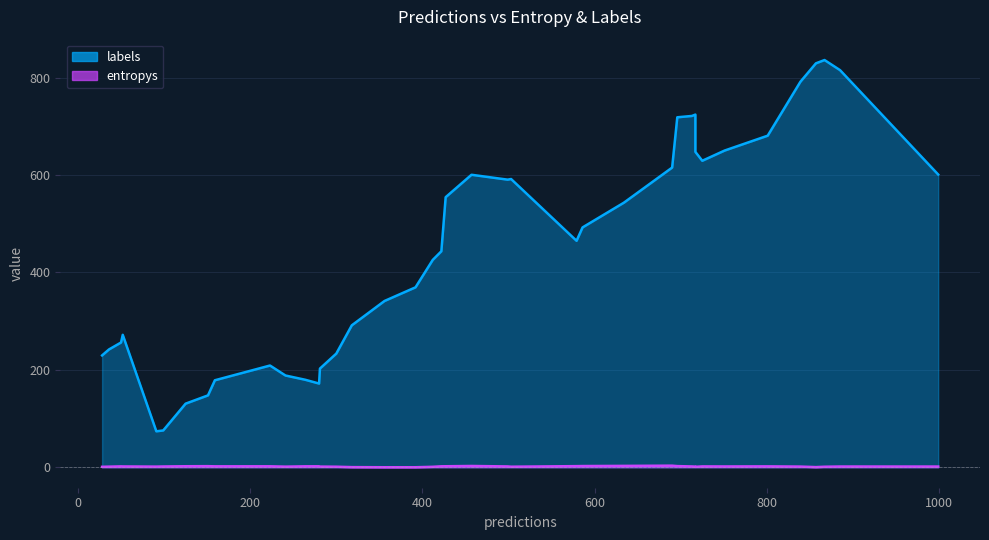

True or false: labels and entropys intersect in this chart.

False